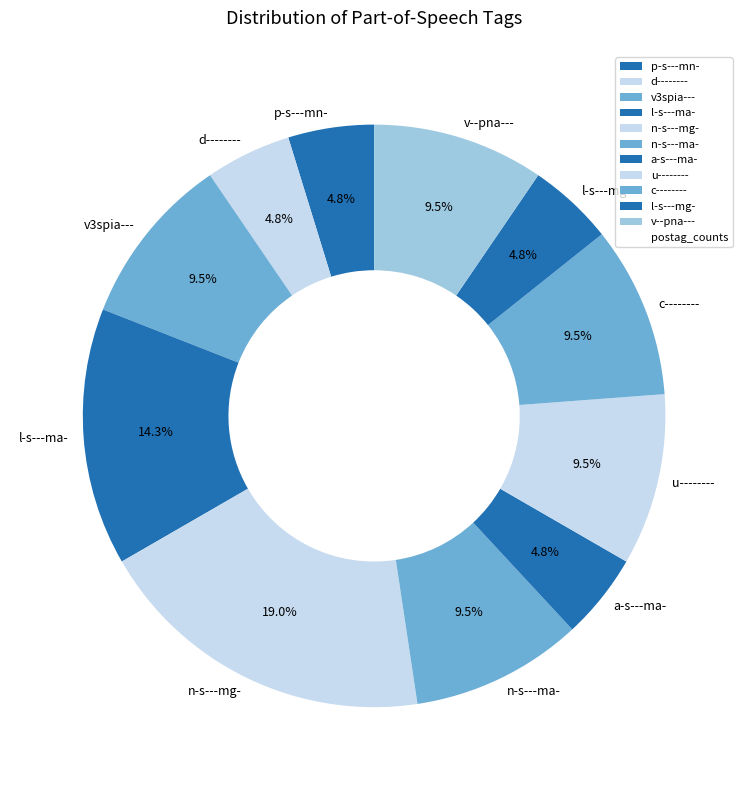

How much of the chart is everything except n-s---mg-?

81.0%